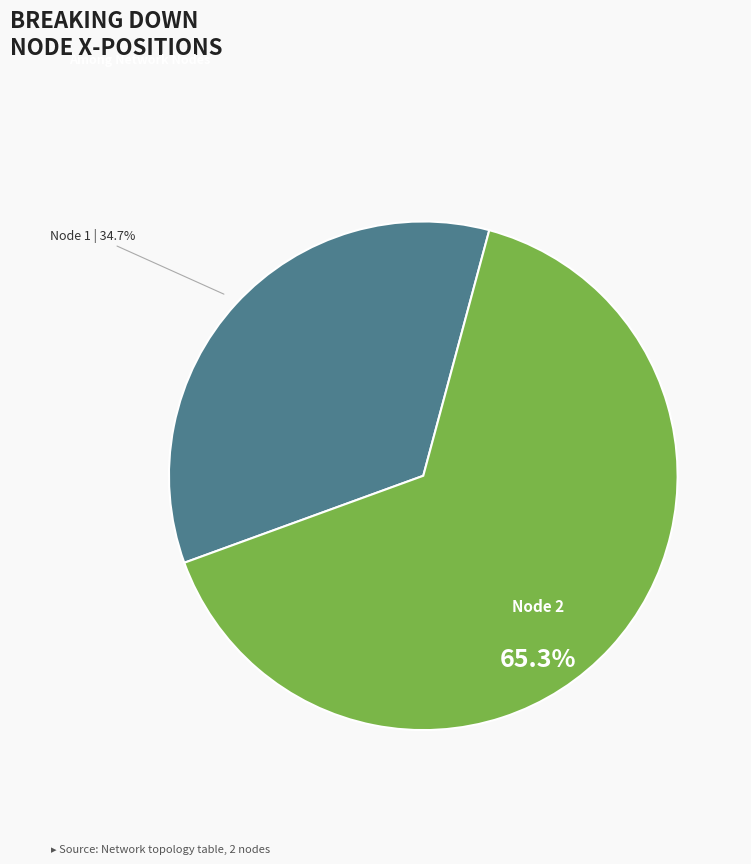

Which slice is the largest?

Node 2